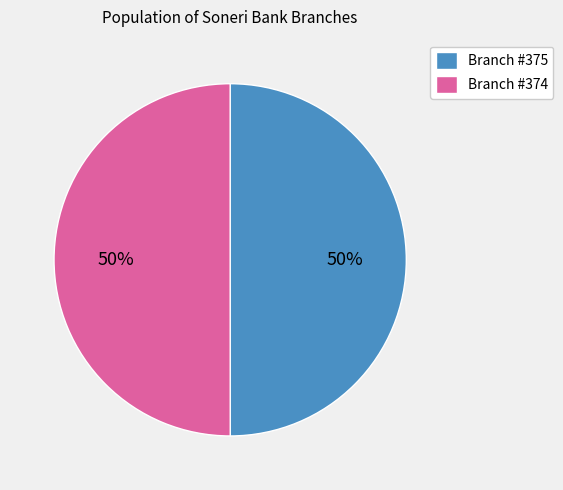

What is the ratio of the value at Branch #375 to the value at Branch #374?

1.0